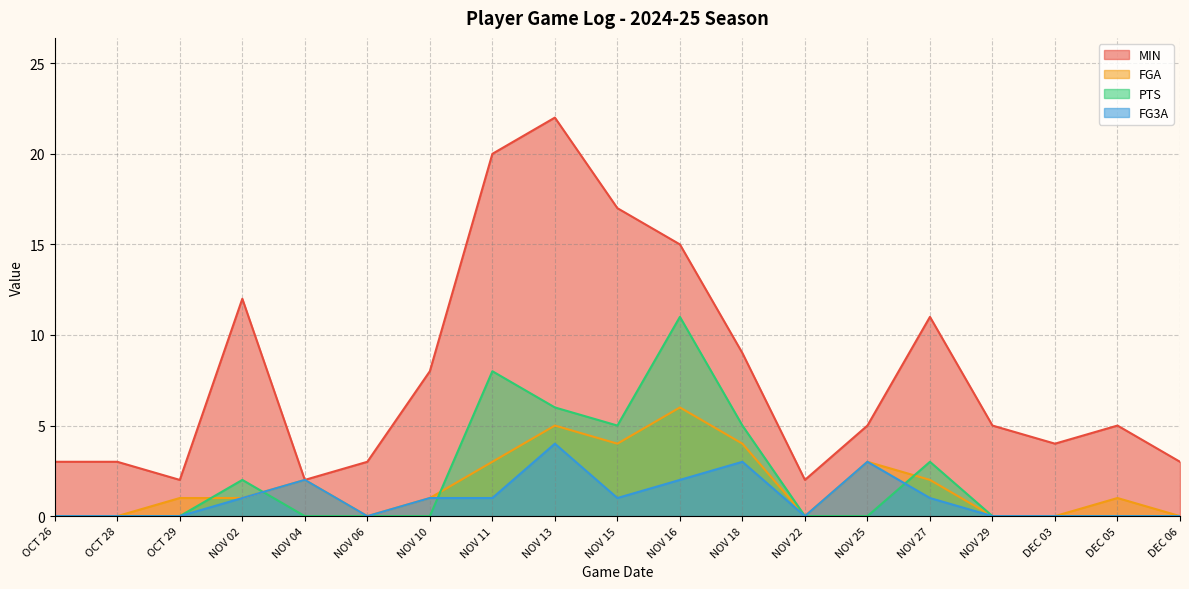

Which has a higher value, OCT 28 or NOV 06?

OCT 28